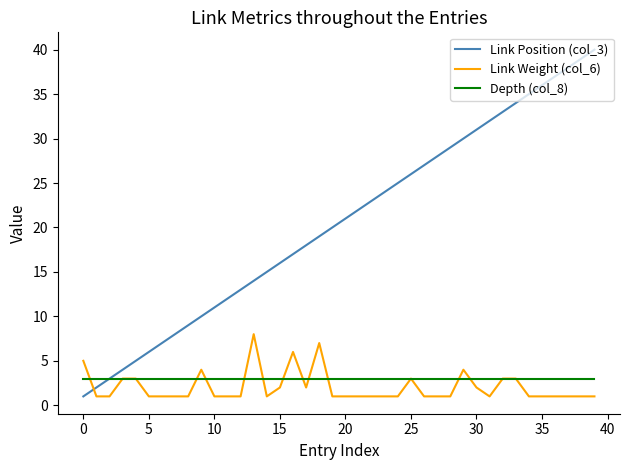

Which series has the largest range (max minus min)?

Link Position (col_3)